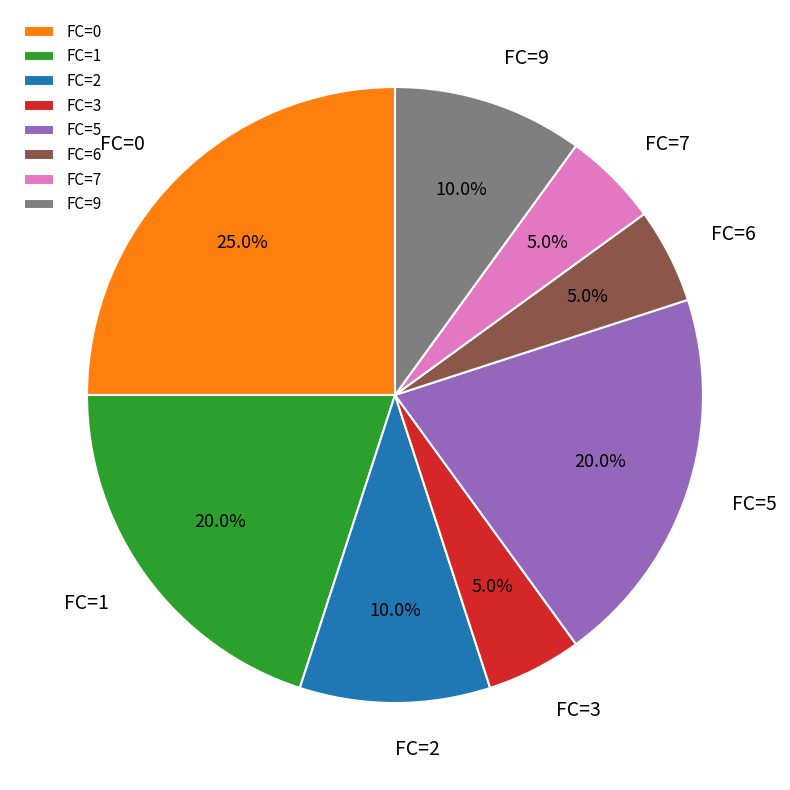

Which category has the biggest portion of the pie?

FC=0